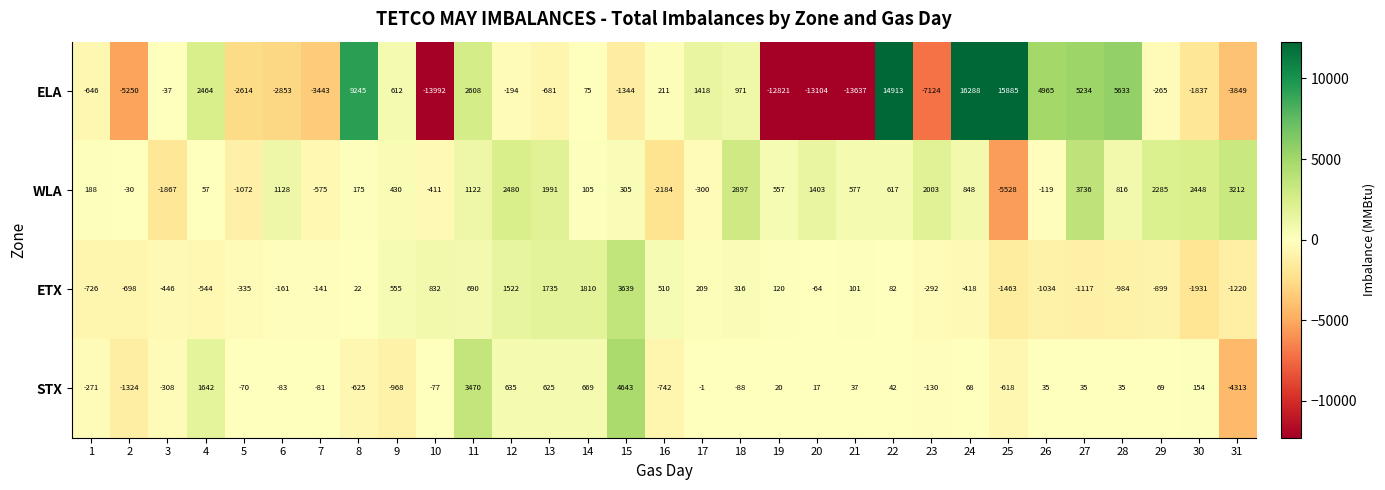

What is the sum of the ELA values at 23 and 11?

-4516